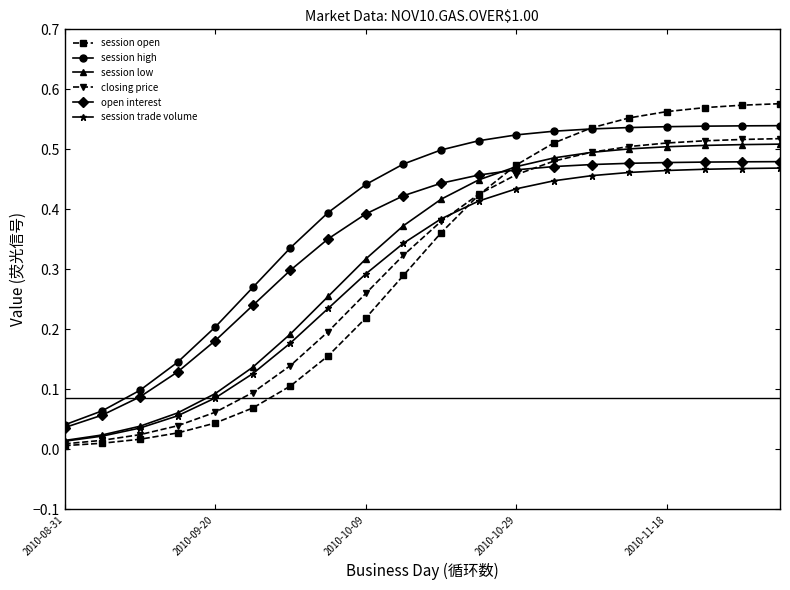

Which series has the widest spread of values?

session open